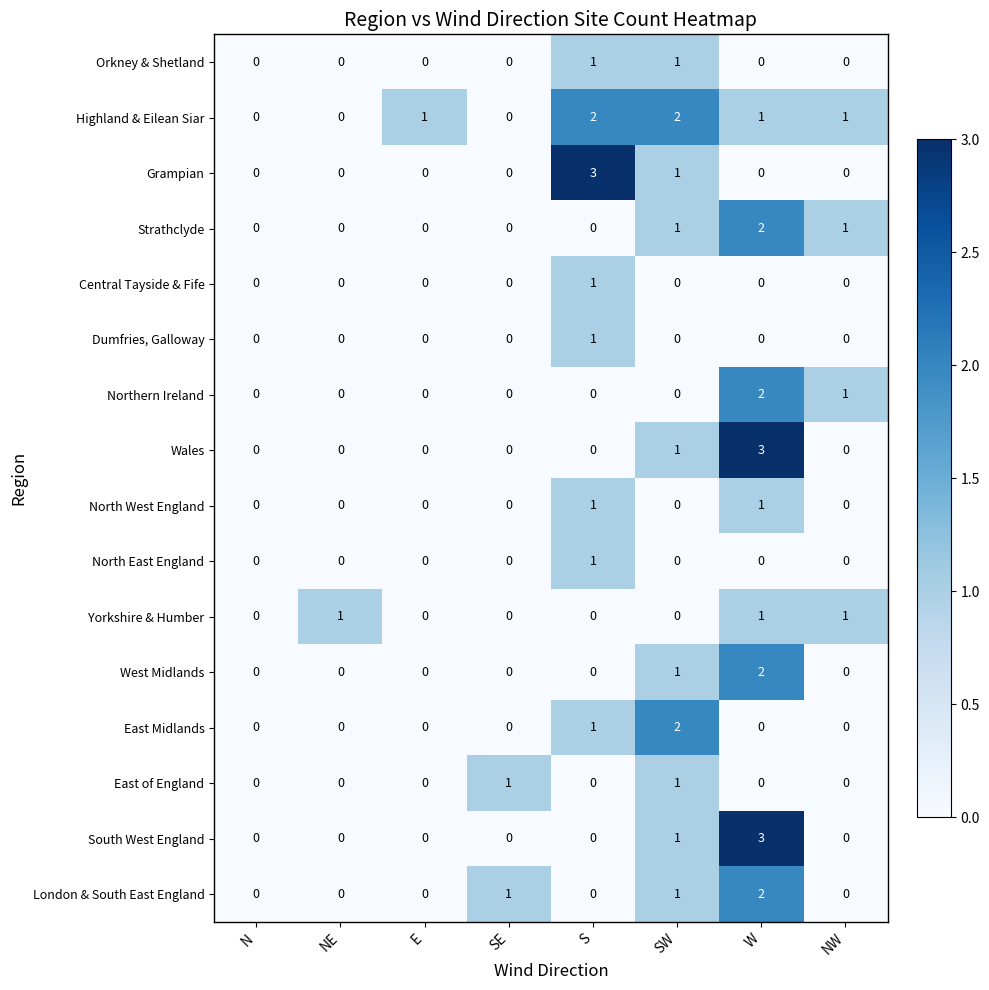

Between N and NE, which series saw the biggest shift?

Yorkshire & Humber